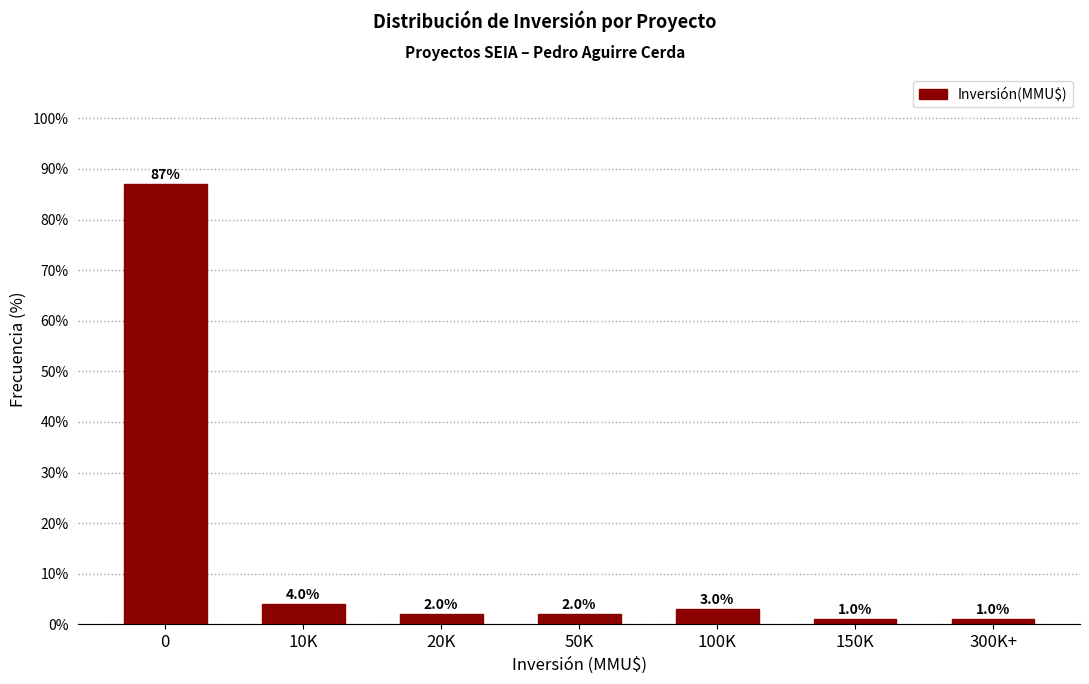

Reading right to left, list all the values displayed in this chart.

300K+=1	150K=1	100K=3	50K=2	20K=2	10K=4	0=87